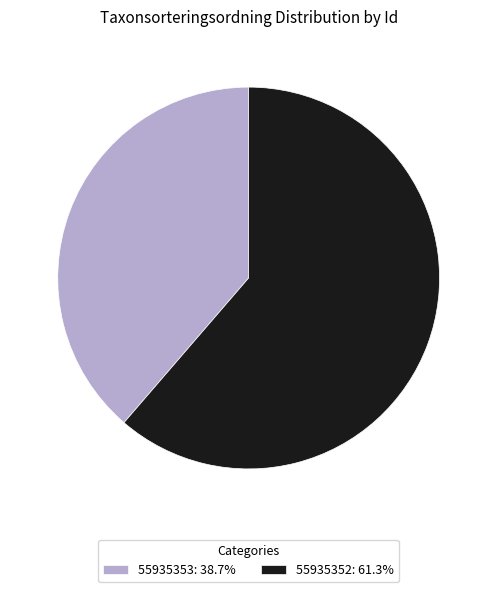

Which slice is the smallest?

55935353